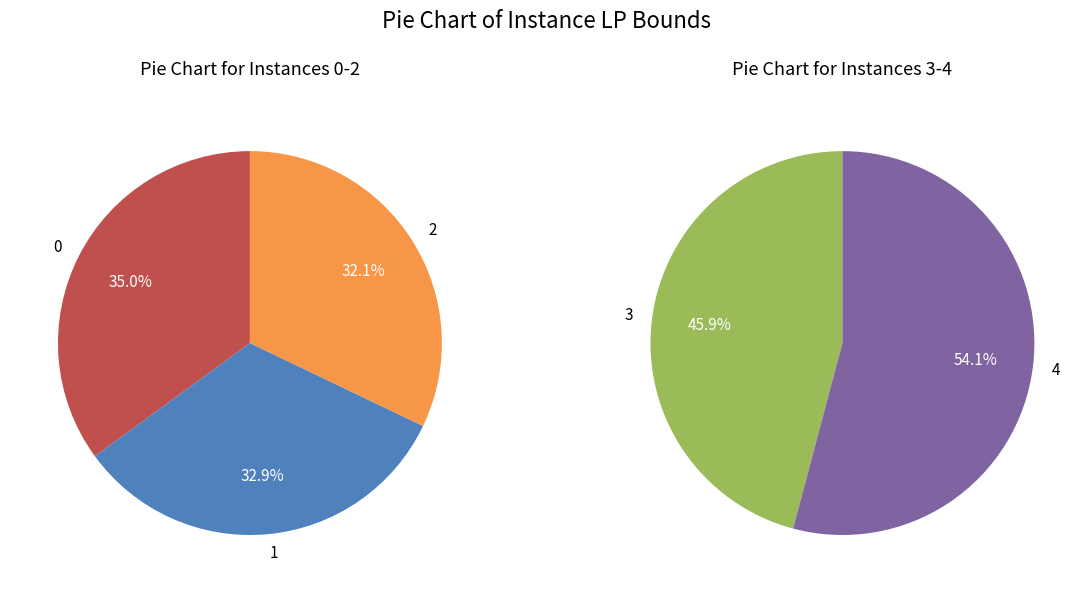

How many segments does this pie chart have?

5